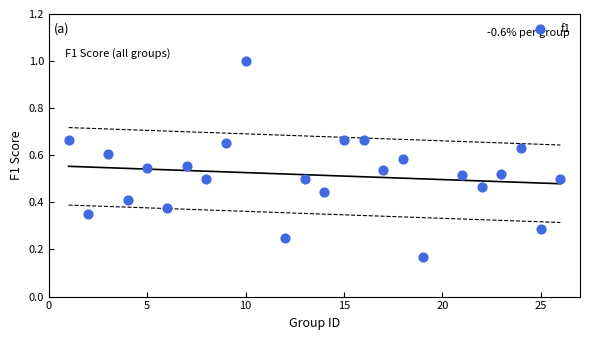

What is the range of Y values (max minus min)?

0.8